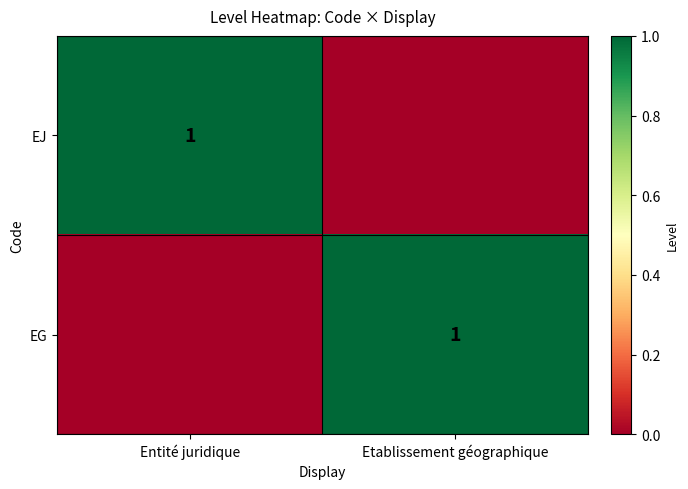

True or false: EG has a value of 1 at Etablissement géographique.

True